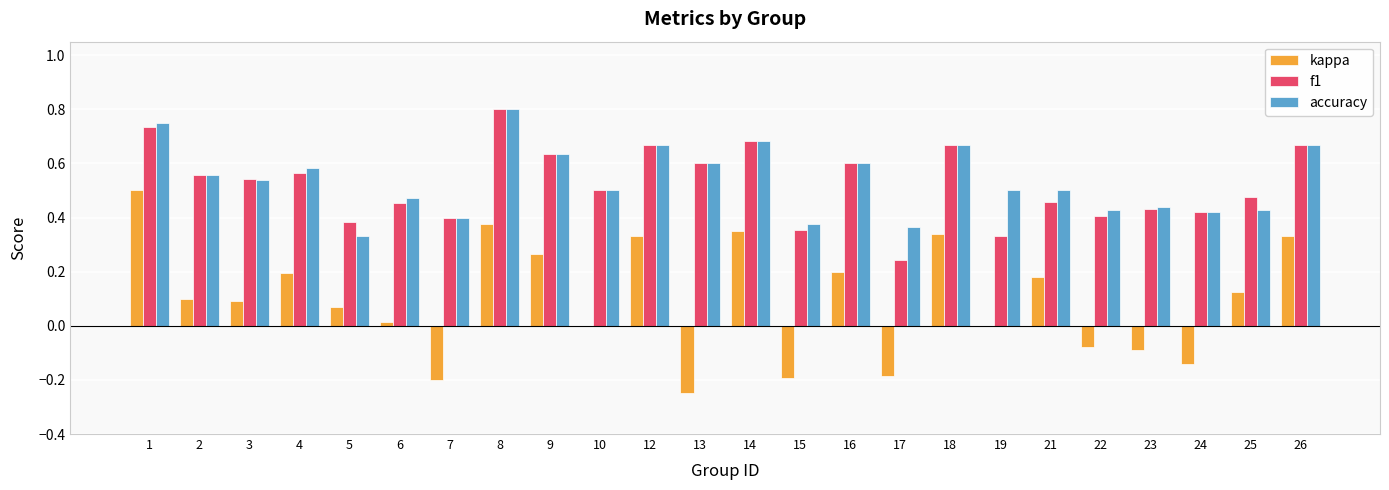

The f1 series shows 0.4 at 22. True or false?

True